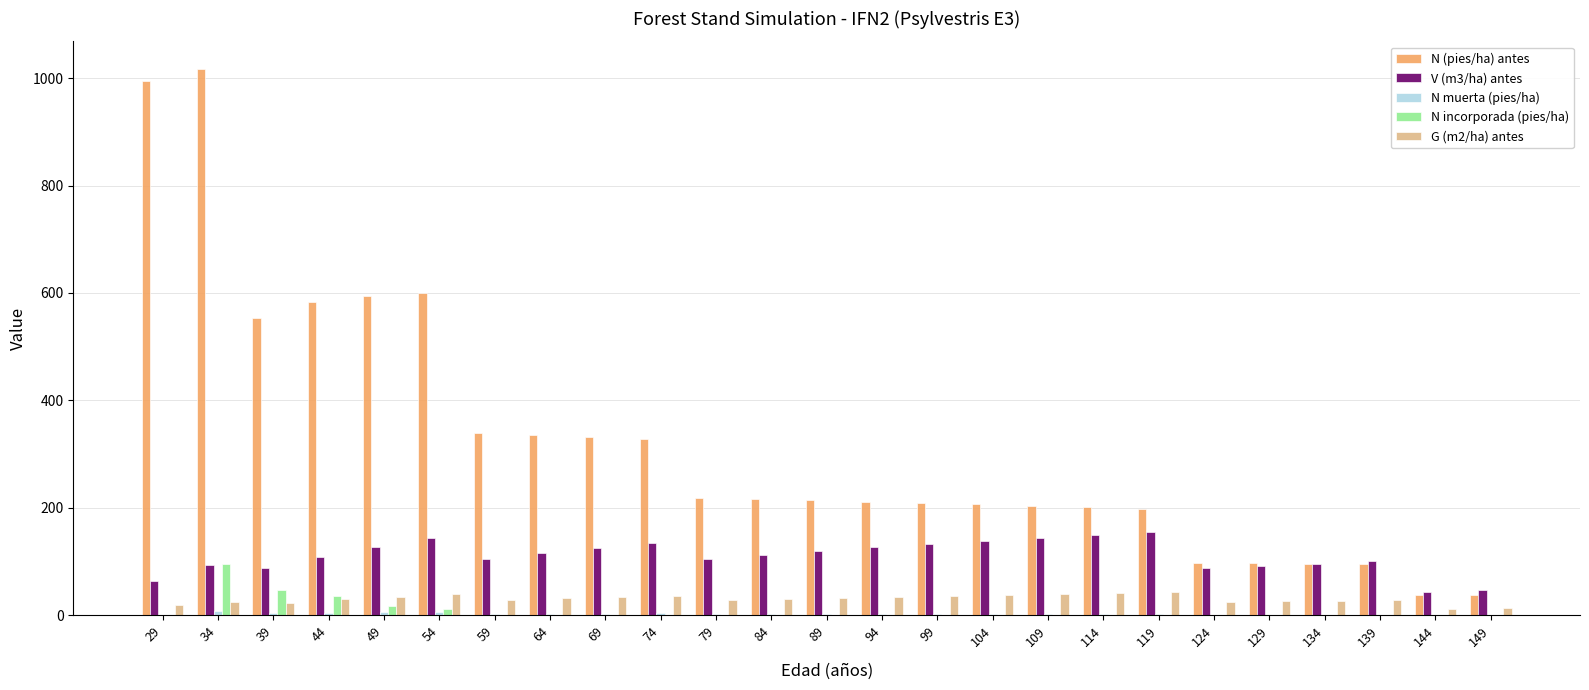

The value of G (m2/ha) antes at 114 is 41.8. True or false?

True